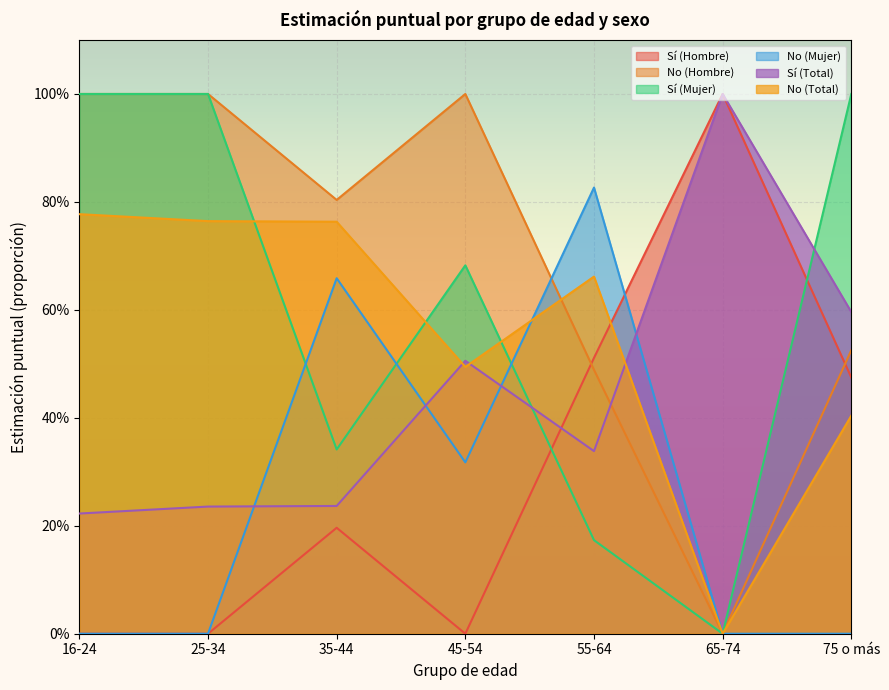

At how many categories does at least one series exceed 0?

7